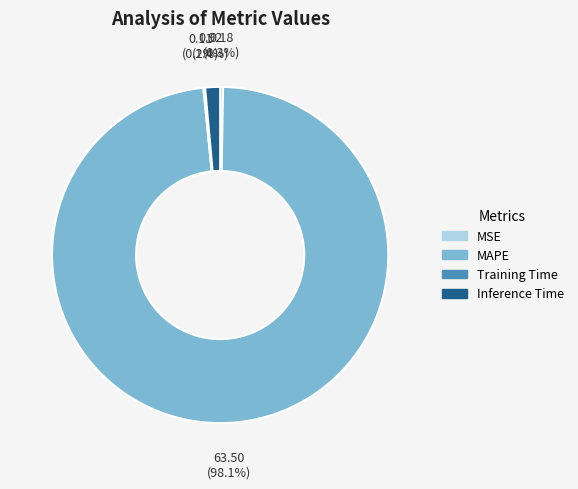

Is it true that MAPE is 98% of the pie?

True